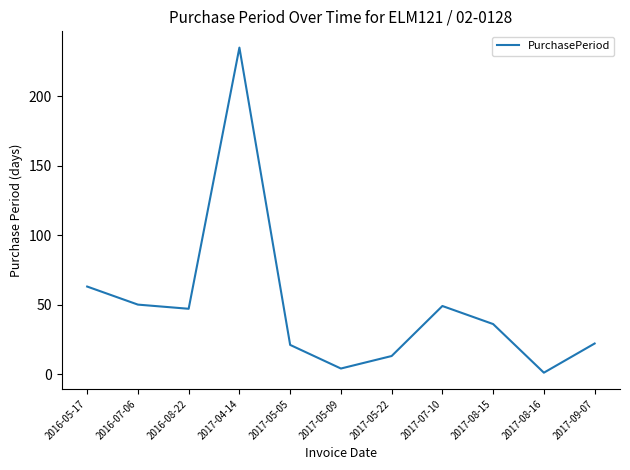

How many lines are shown in the chart?

1